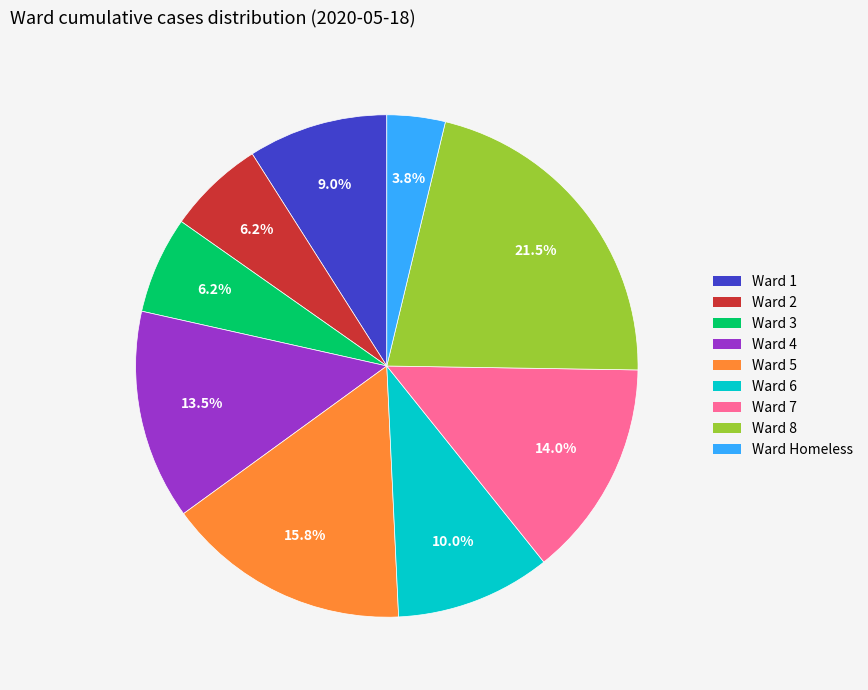

Which category has the biggest portion of the pie?

Ward 8